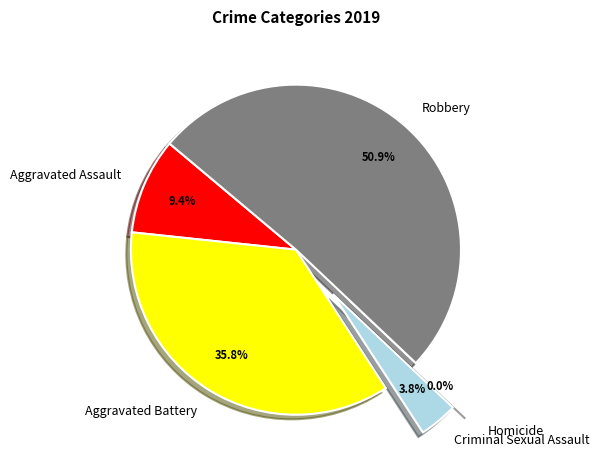

To the nearest percent, what portion does Aggravated Battery represent?

36%